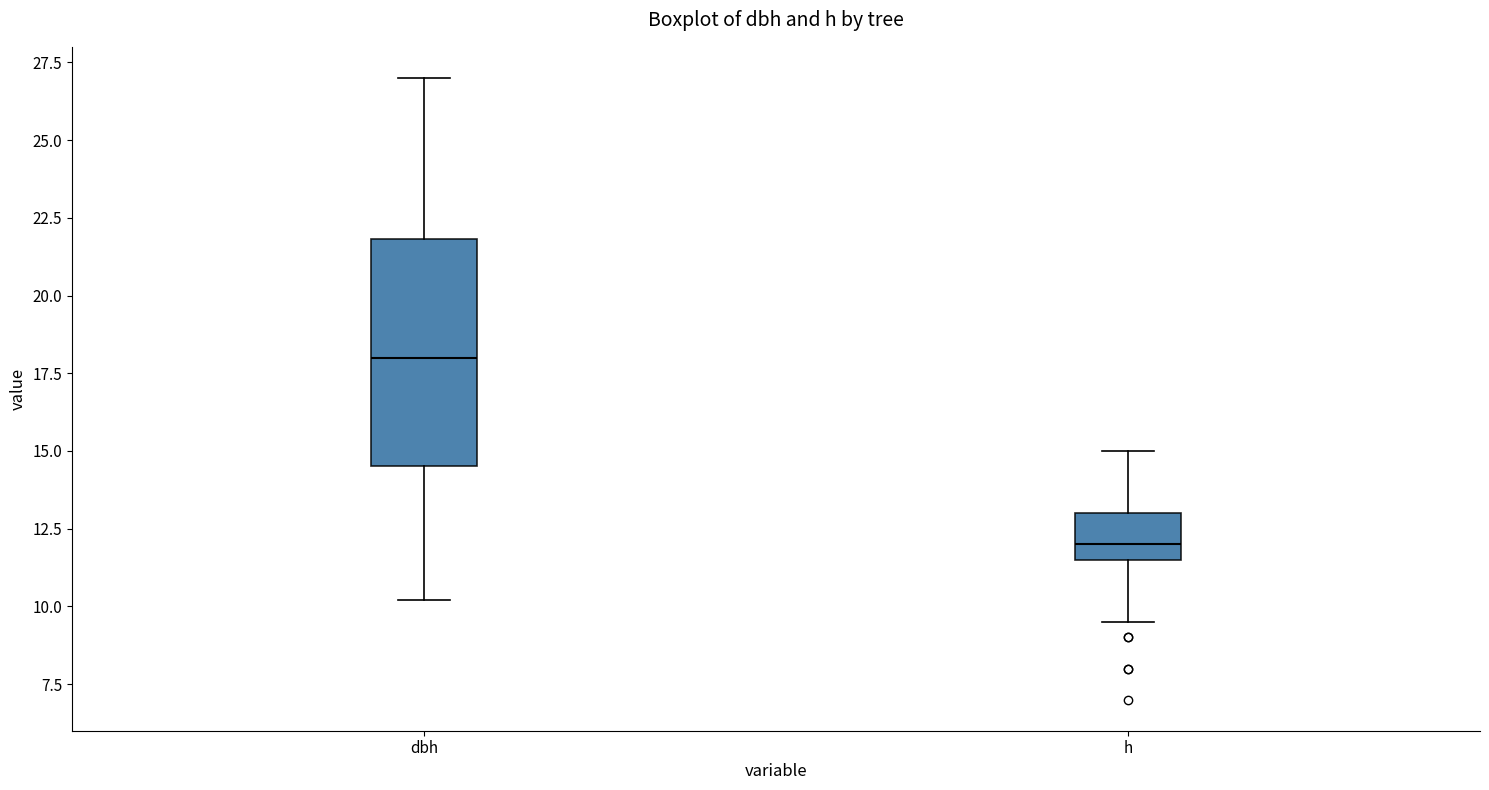

Comparing the boxes themselves (not the whiskers), which one is the tallest?

dbh